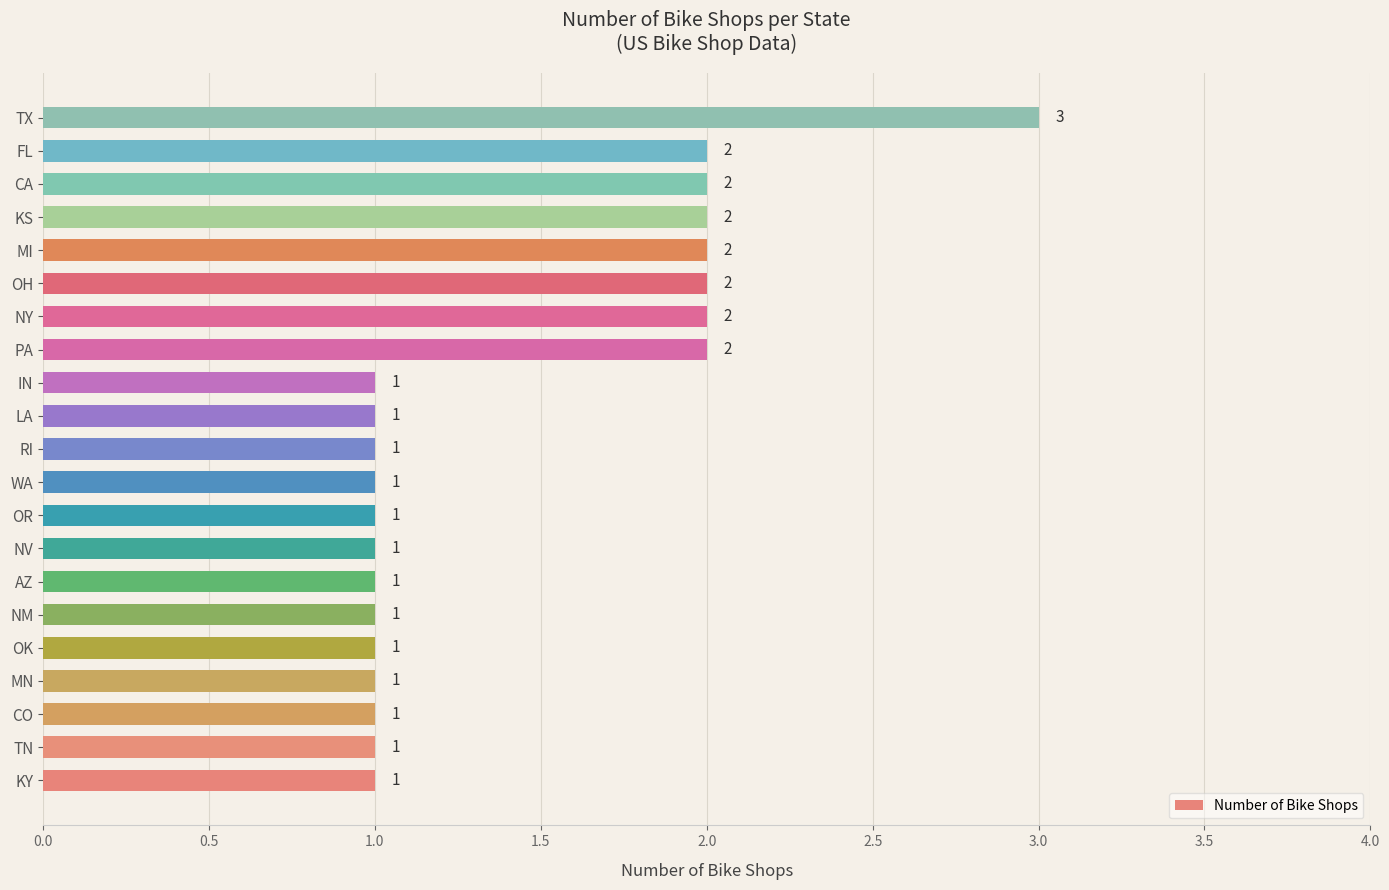

Reading bottom to top, extract all data points from this chart.

1	1	1	1	1	1	1	1	1	1	1	1	1	2	2	2	2	2	2	2	3